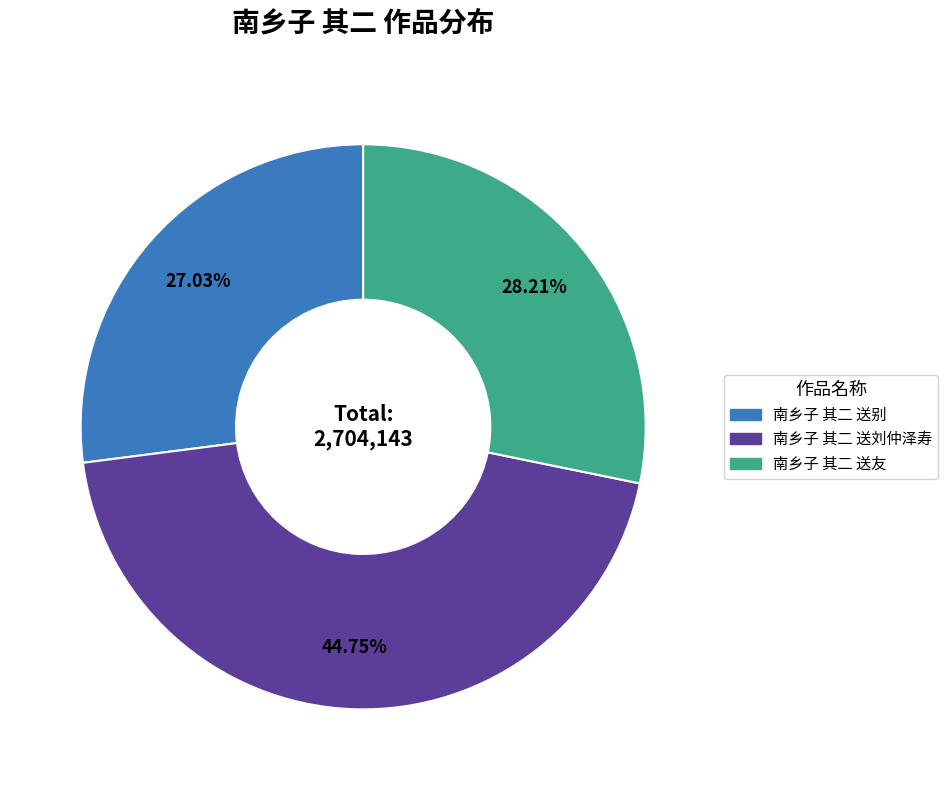

To the nearest percent, what percentage of the pie is 南乡子 其二 送友?

28%